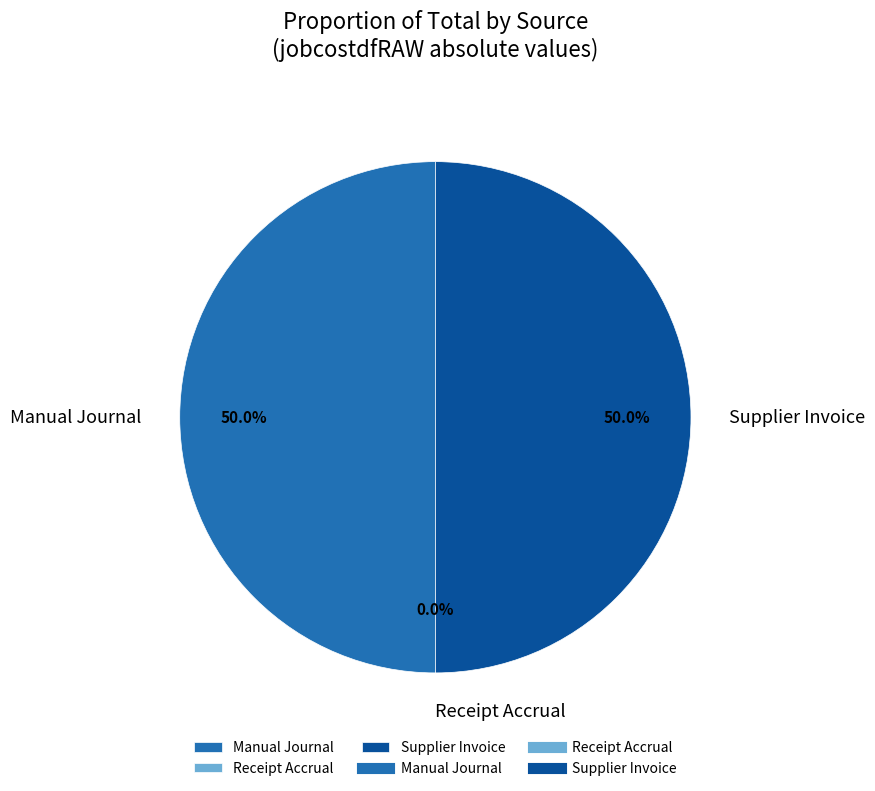

What portion of the pie excludes Supplier Invoice?

50.0%